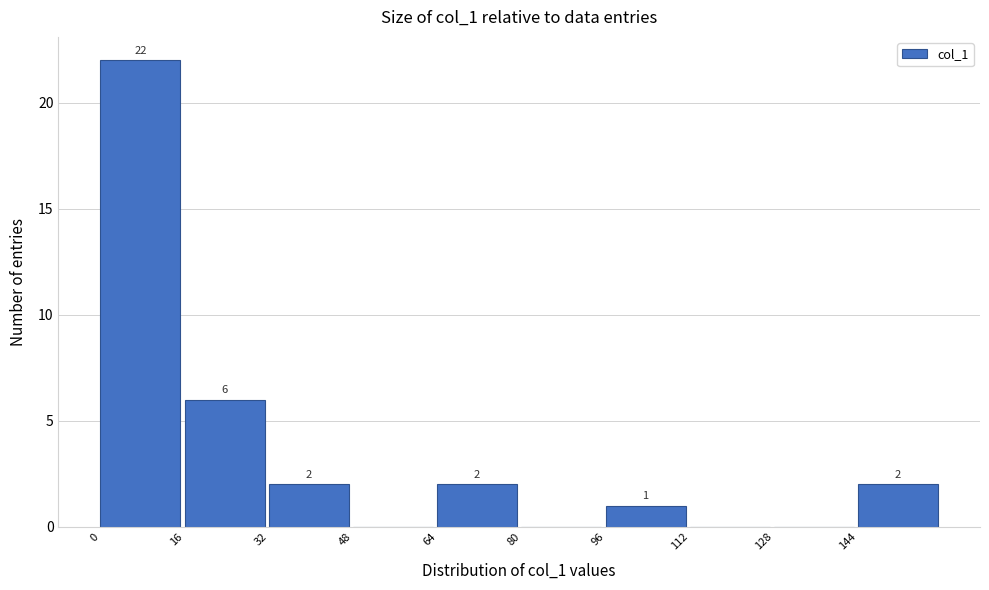

Over which range of the x-axis is the bar tallest?

0 to 16